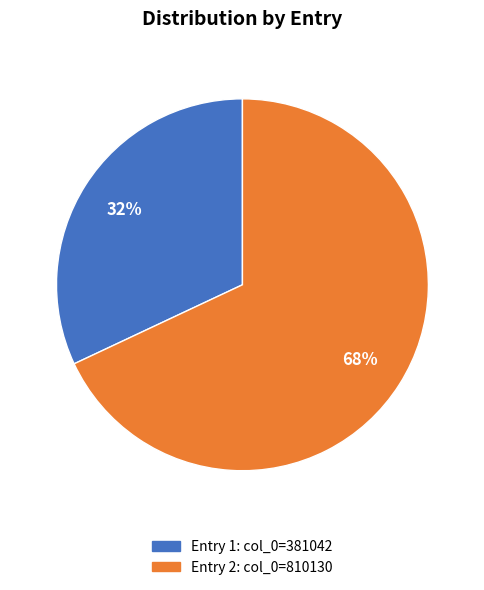

How many slices are in this pie chart?

2